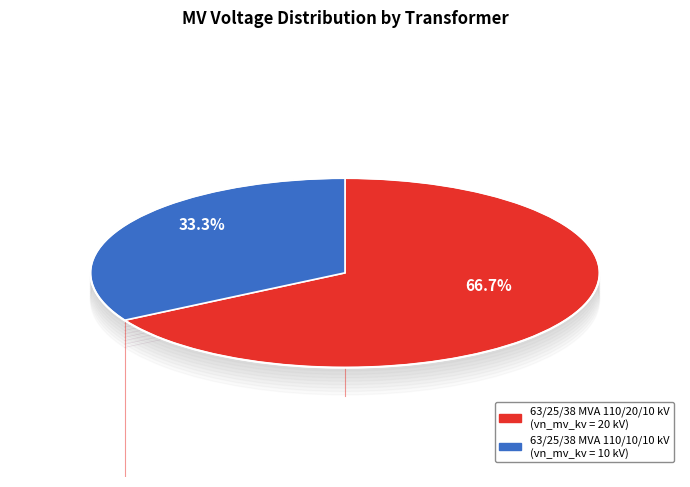

Is 63/25/38 MVA 110/20/10 kV the majority of the pie?

Yes